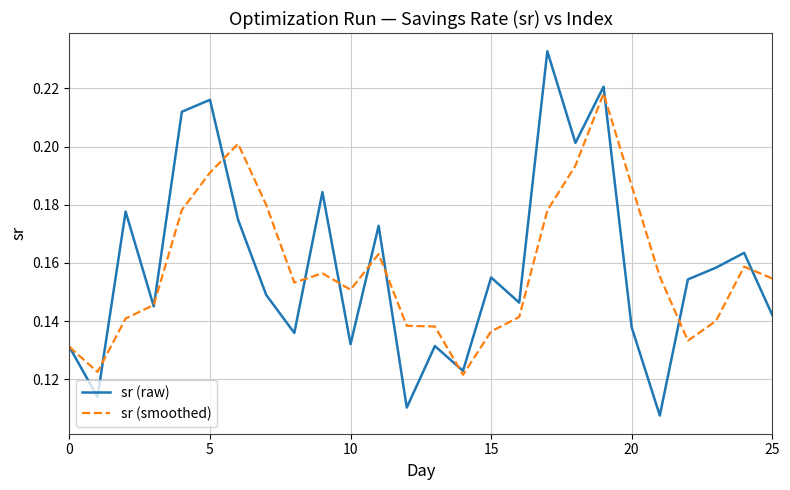

How many lines are shown in the chart?

2